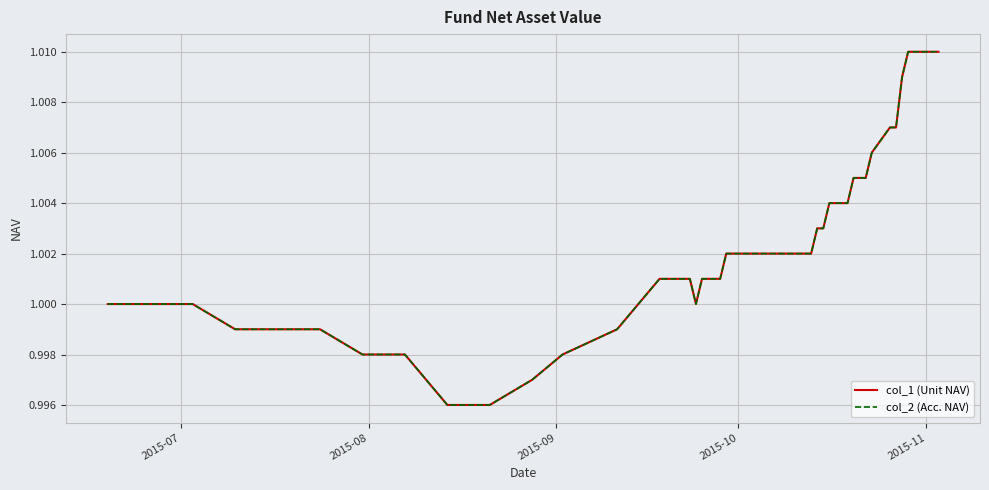

Does the chart display data point markers on the line(s)?

No